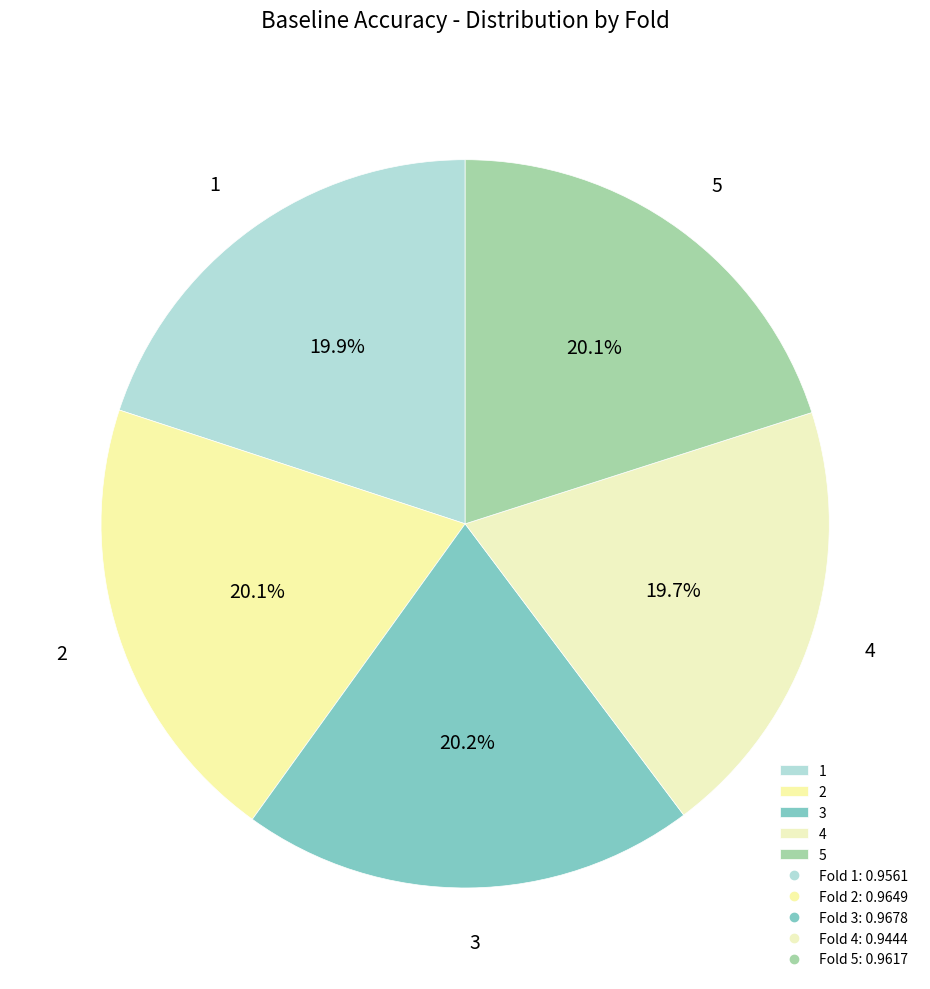

To the nearest percent, what portion does 3 represent?

20%